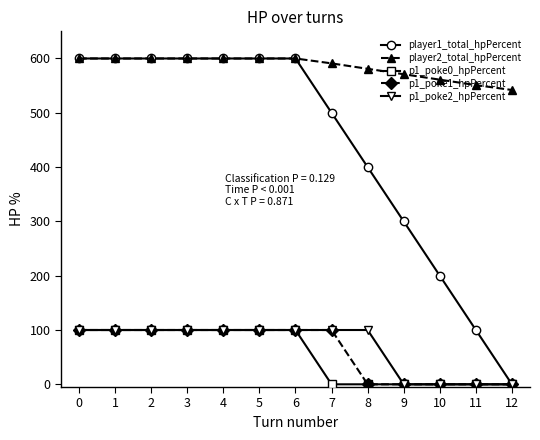

What is the maximum value shown in the chart?

600